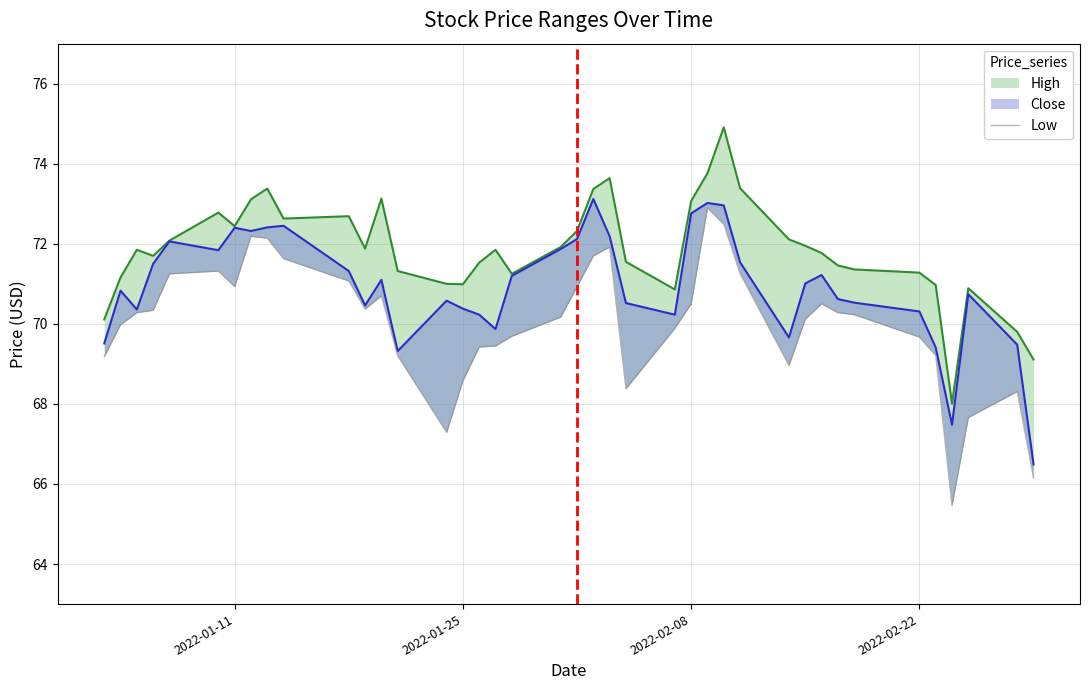

What is the difference between the maximum and minimum values in the High series?

6.9